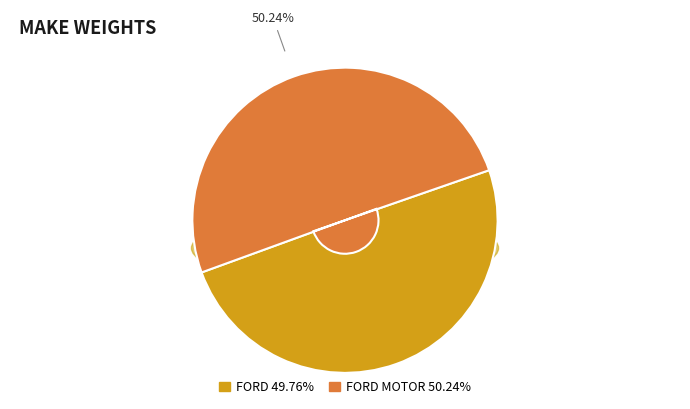

Rank the categories by value from lowest to highest.

FORD, FORD MOTOR